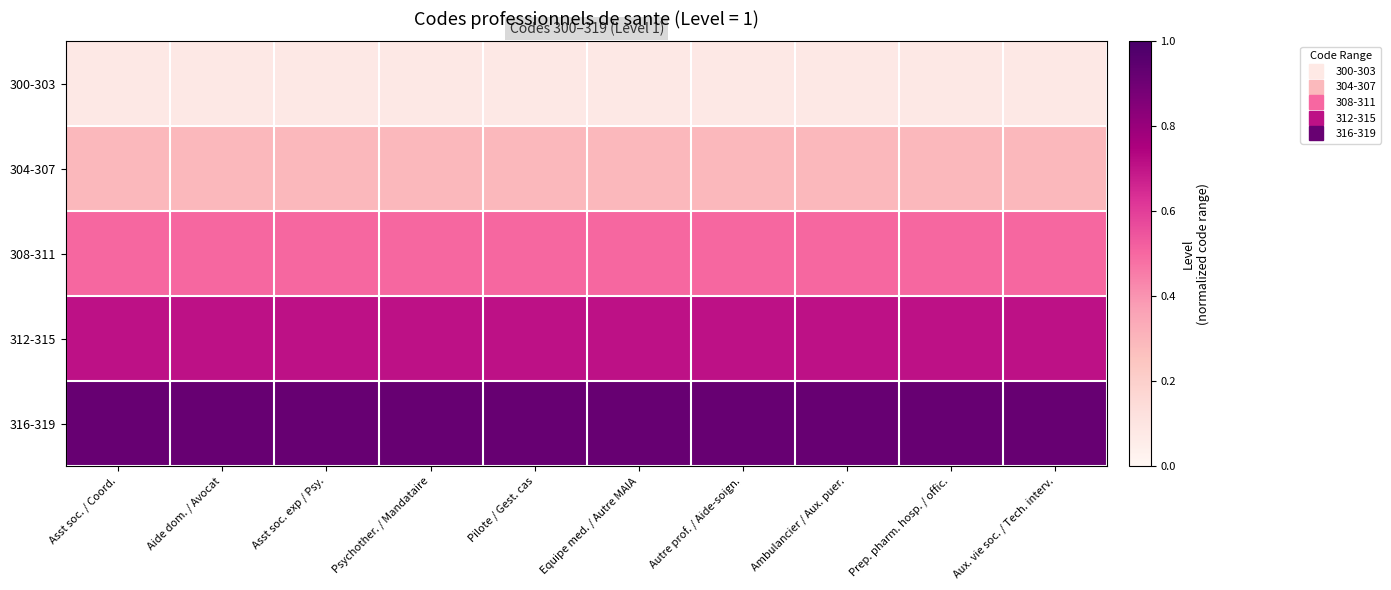

Rank the series at Aide dom. / Avocat from lowest to highest value.

300-303, 304-307, 308-311, 312-315, 316-319